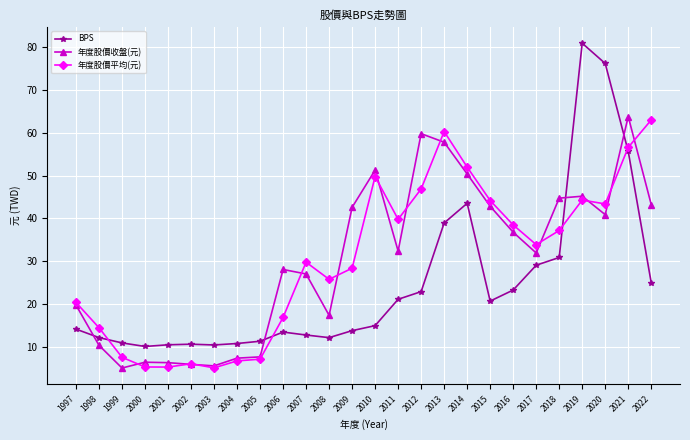

What is the value of the BPS point at the 3rd from the left?

11.0